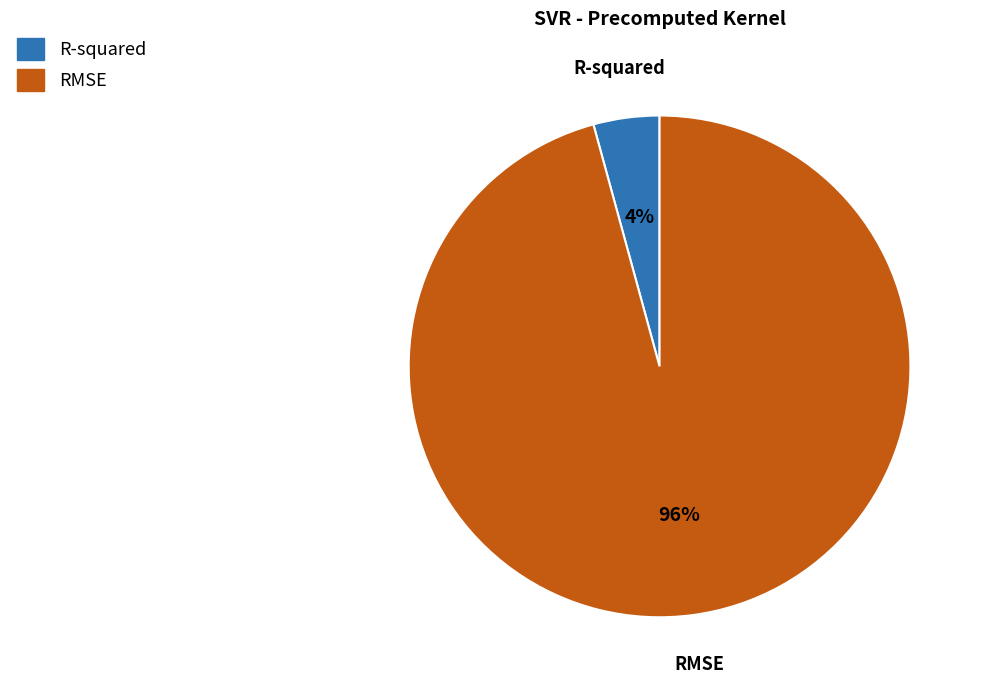

Do R-squared and RMSE together represent more than half of the pie?

Yes